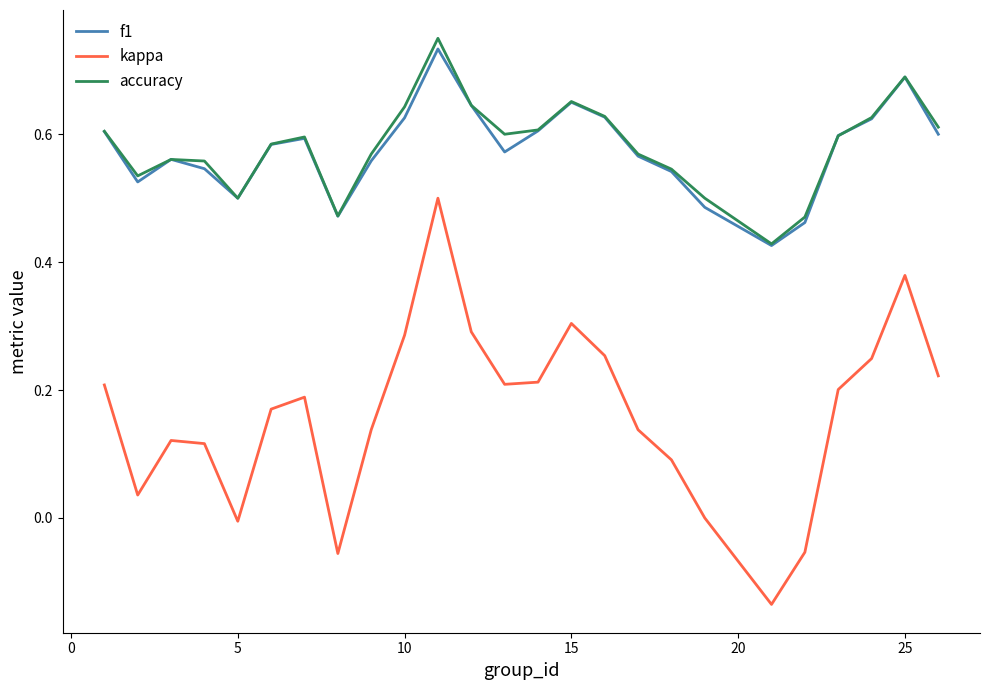

What are all the series names shown in the legend?

f1, kappa, accuracy